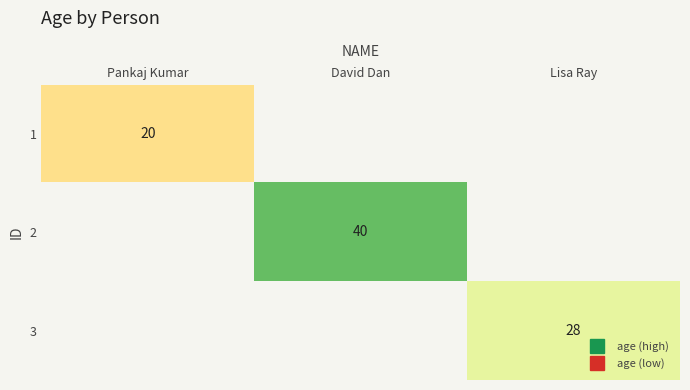

Which category has the highest value in the 1 series?

Pankaj Kumar